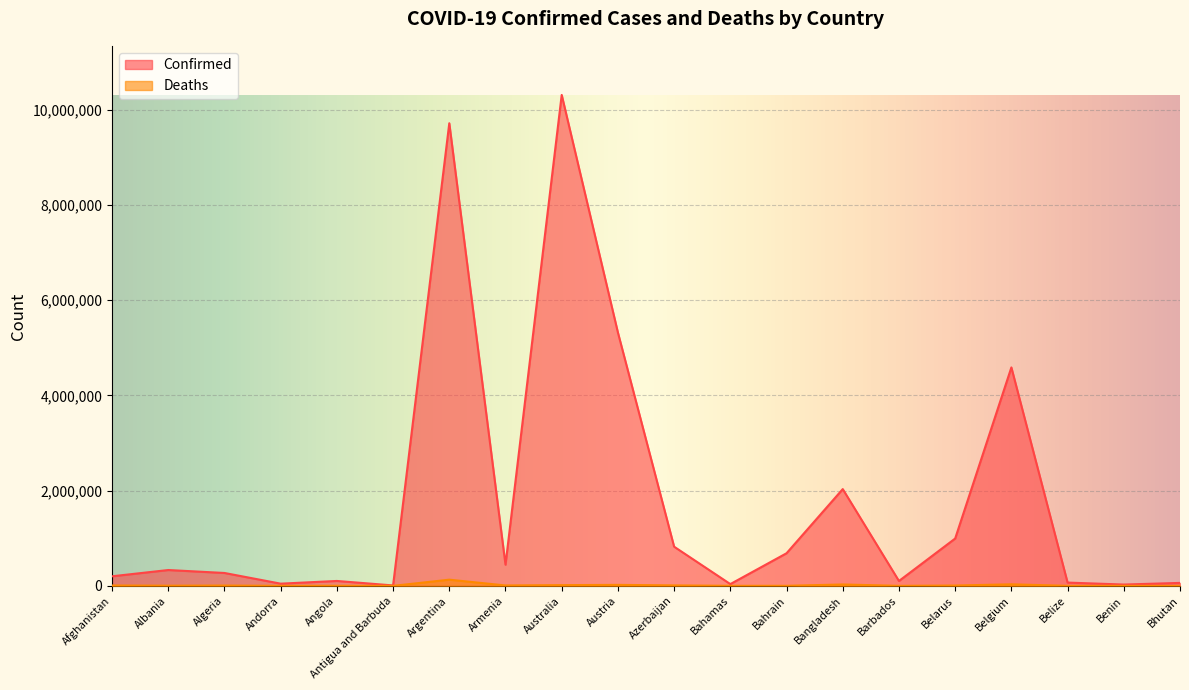

At which label does Confirmed reach its peak?

Australia